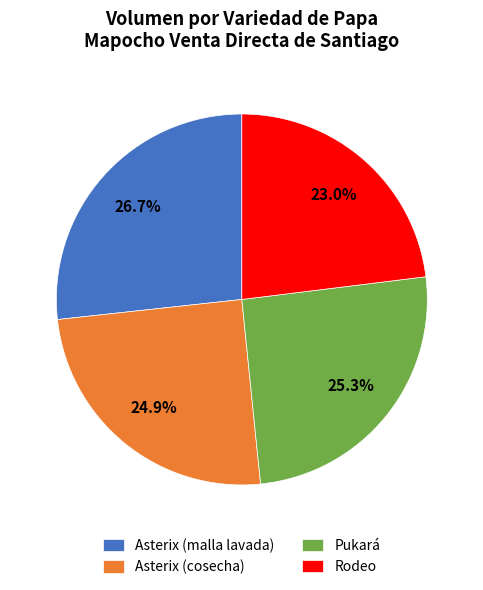

Is it true that Rodeo is 35% of the pie?

False